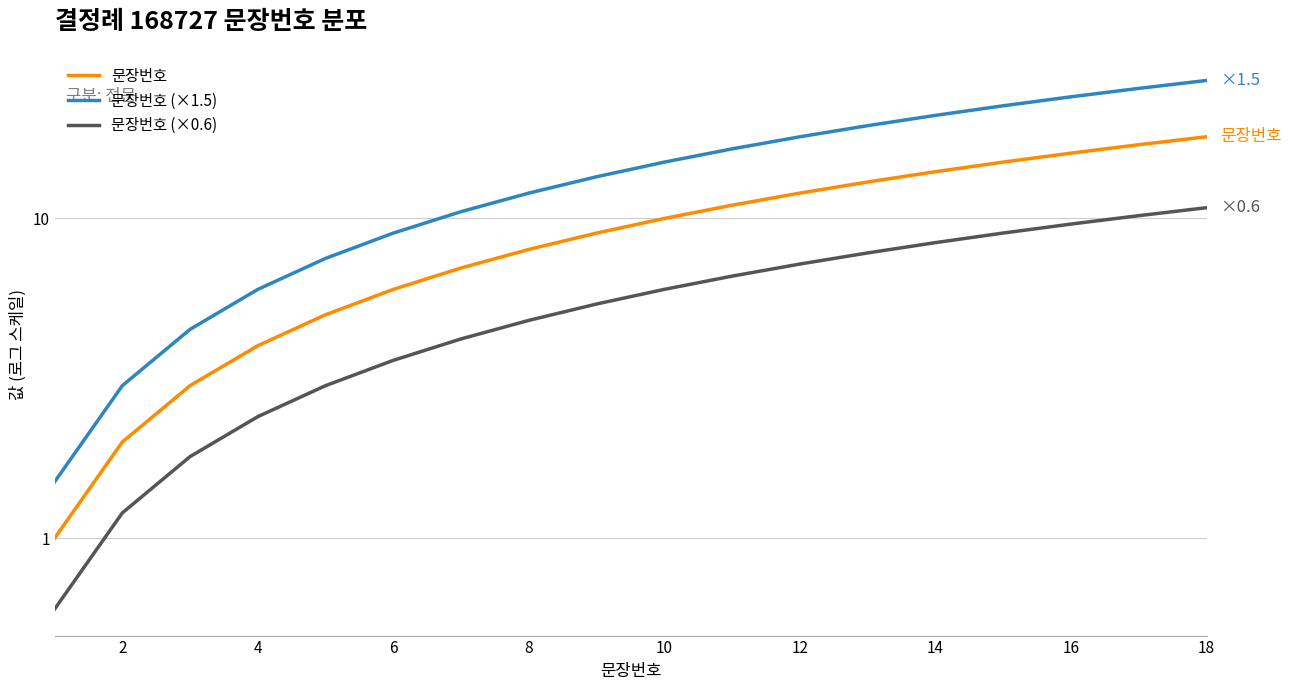

How many distinct data groups are displayed?

3